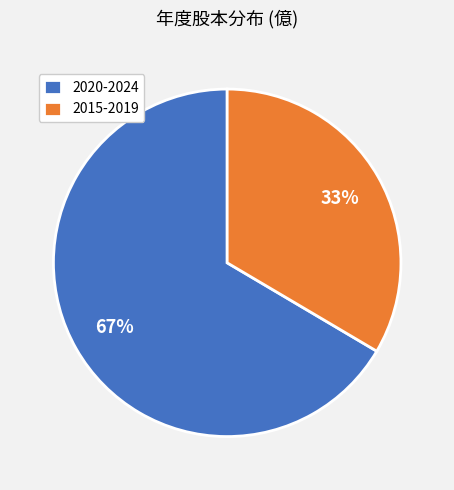

Combined, do 2015-2019 and 2020-2024 account for over 50%?

Yes